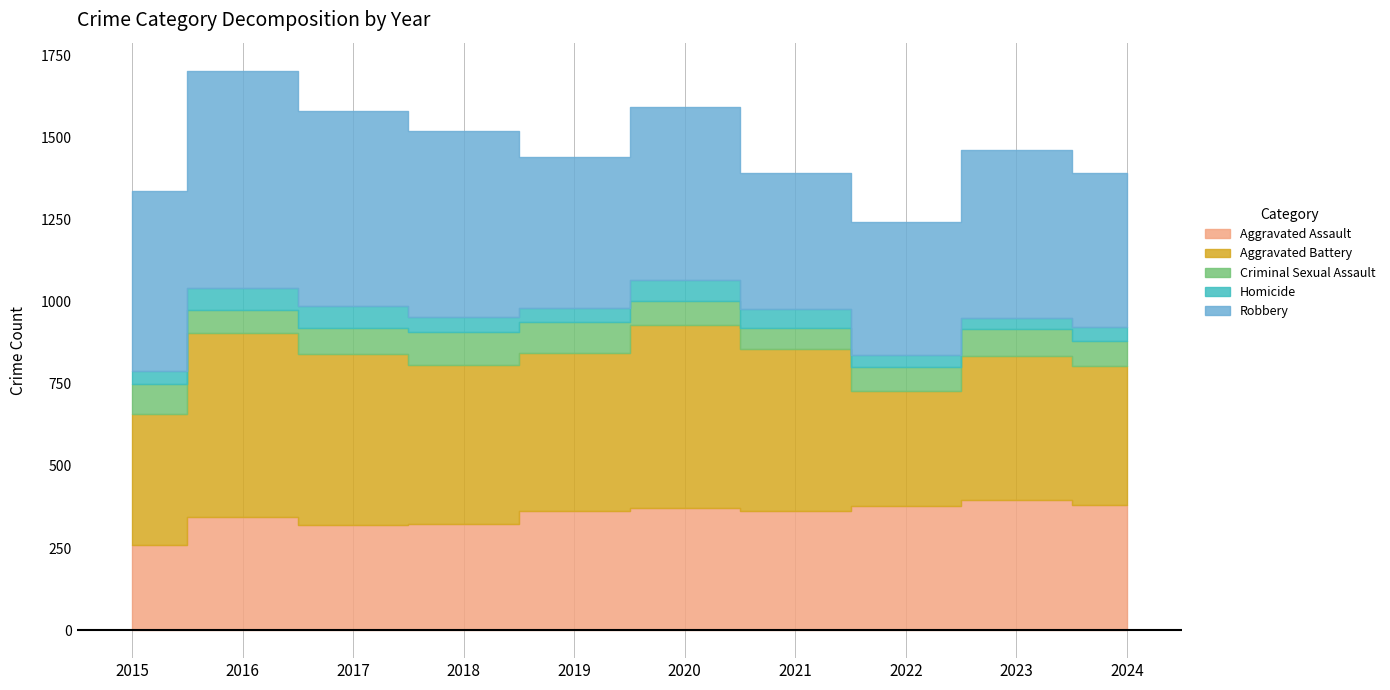

In Criminal Sexual Assault, how many points are lower than both neighbors (excluding endpoints)?

2